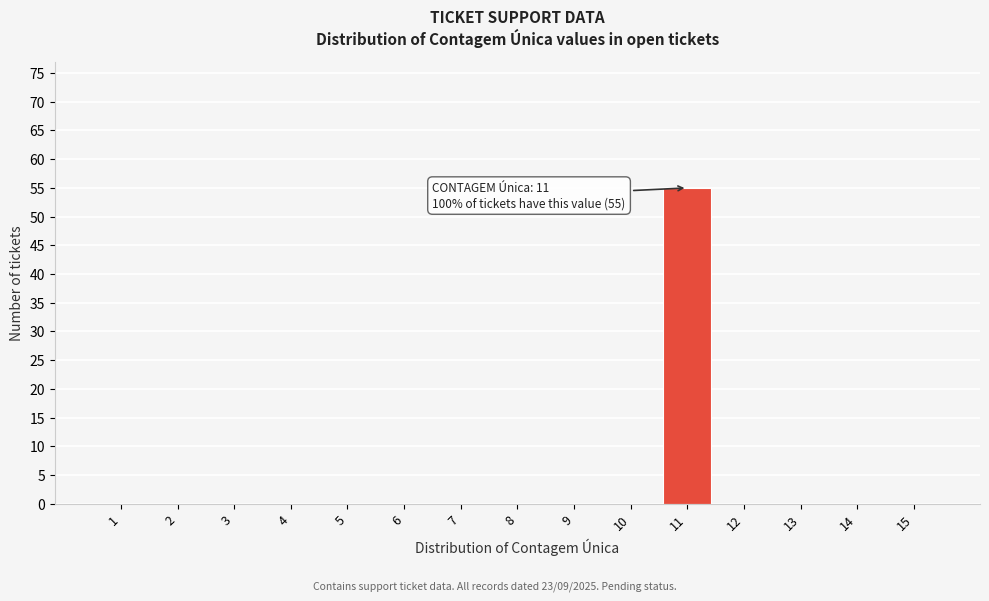

Reading left to right, extract all data points from this chart.

1=0	2=0	3=0	4=0	5=0	6=0	7=0	8=0	9=0	10=0	11=55	12=0	13=0	14=0	15=0